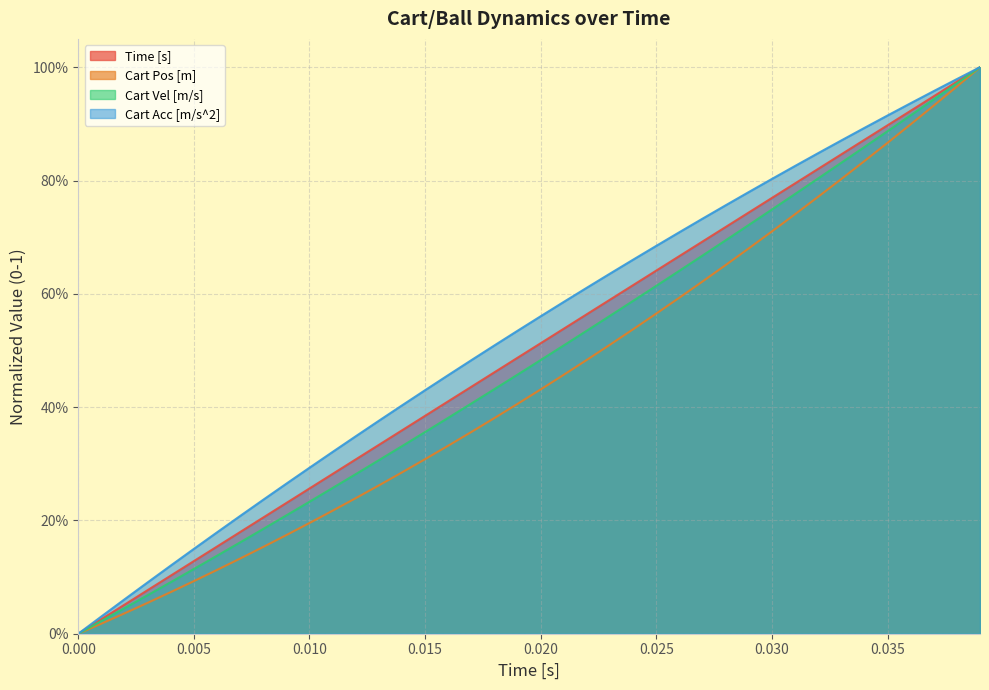

Does the chart have visible grid lines?

Yes